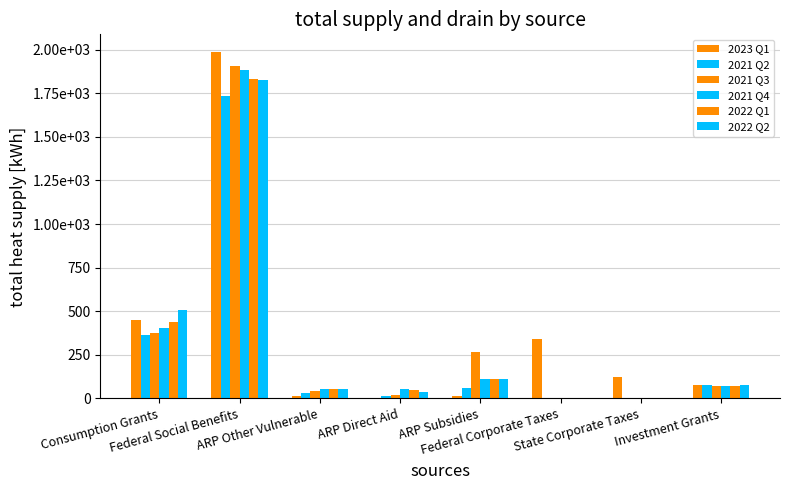

Reading left to right, what are all the values shown in this chart?

2023 Q1: 448.7	1988.9	12.0	1.4	12.7	340.3	125.0	76.2
2021 Q2: 361.5	1734.3	33.9	13.3	58.8	0.0	0.0	75.1
2021 Q3: 375.0	1906.0	45.0	21.8	267.8	0.0	0.0	69.3
2021 Q4: 401.6	1884.7	52.8	51.9	110.2	0.0	0.0	72.5
2022 Q1: 438.5	1832.0	52.8	46.6	110.2	0.0	0.0	72.5
2022 Q2: 505.0	1823.6	52.8	39.7	110.2	0.0	0.0	75.3